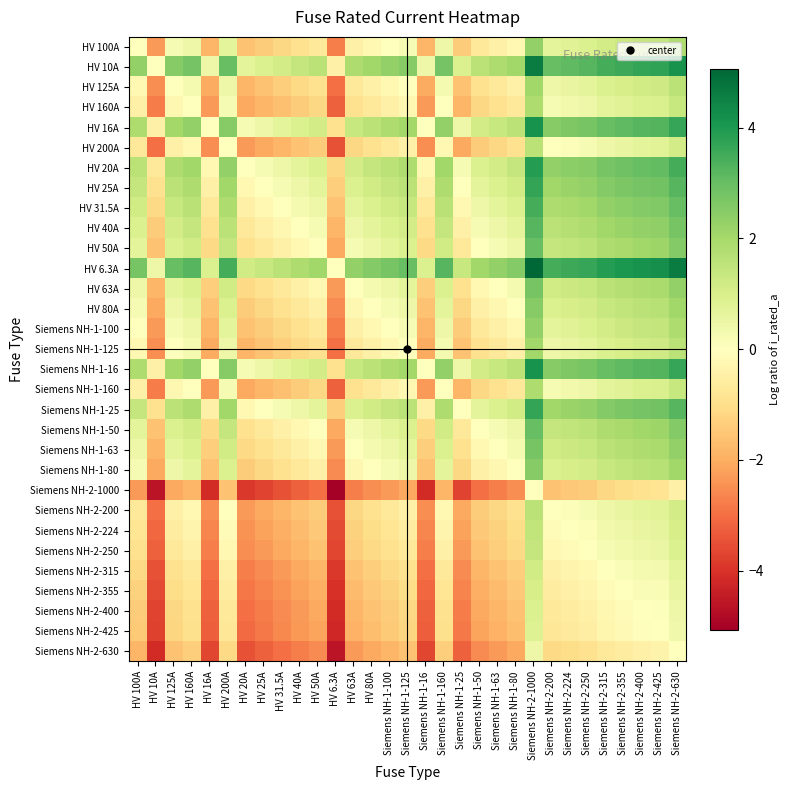

Which label corresponds to the smallest value in the chart?

HV 6.3A